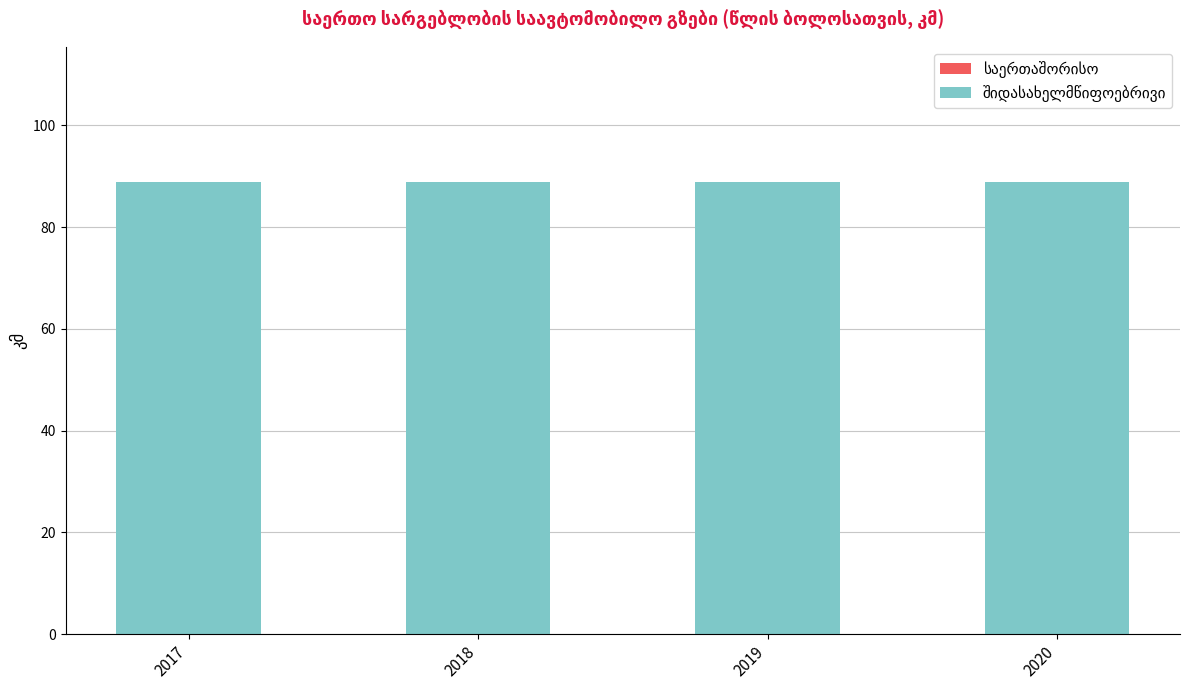

At which category does the chart reach its minimum across all series?

2017